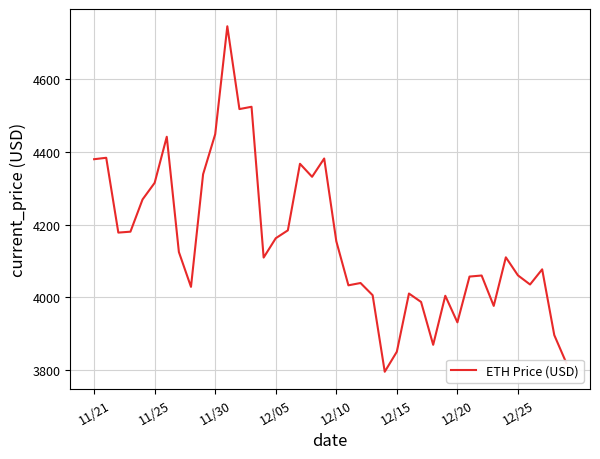

What is the maximum value shown in the chart?

4746.4